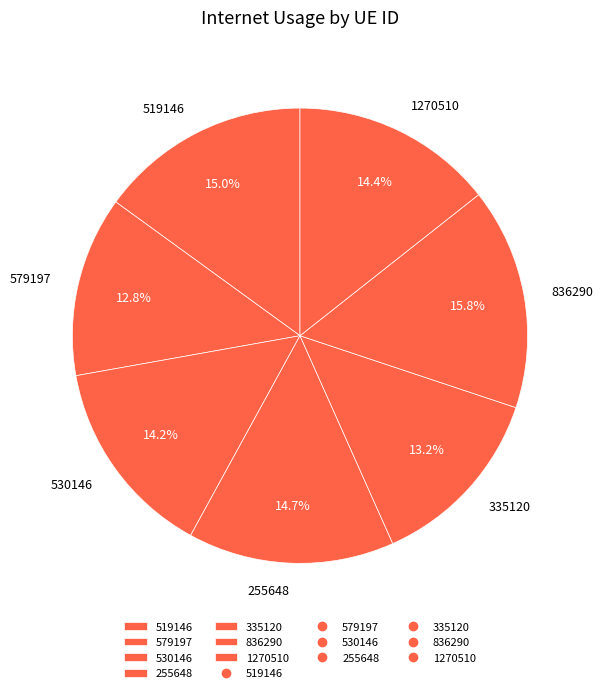

To the nearest percent, what is the difference between the 530146 and 579197 slice percentages?

1%